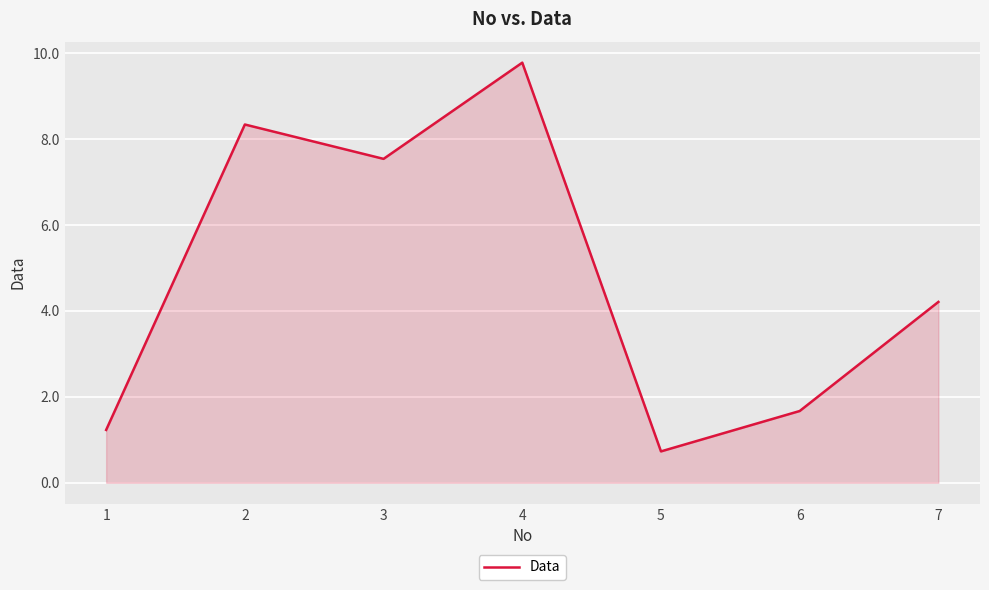

At which label is the value closest to 5?

7